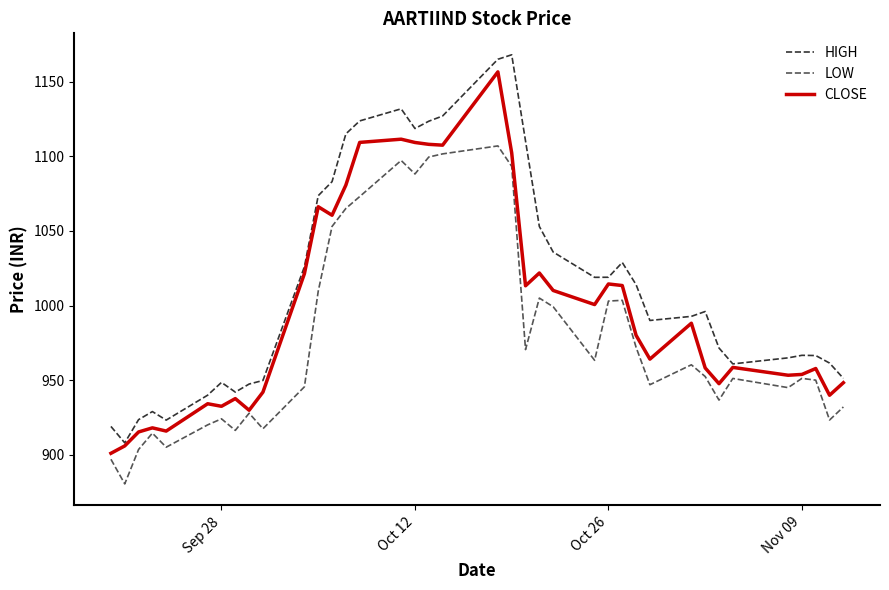

Which series has the largest total across all categories?

HIGH